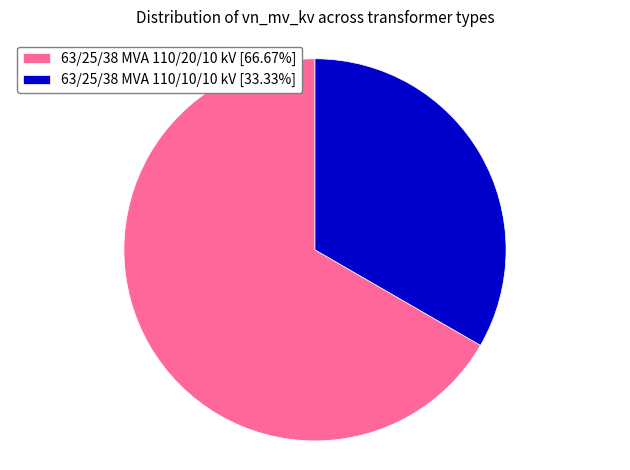

The 63/25/38 MVA 110/20/10 kV slice represents 67% of the pie. True or false?

True